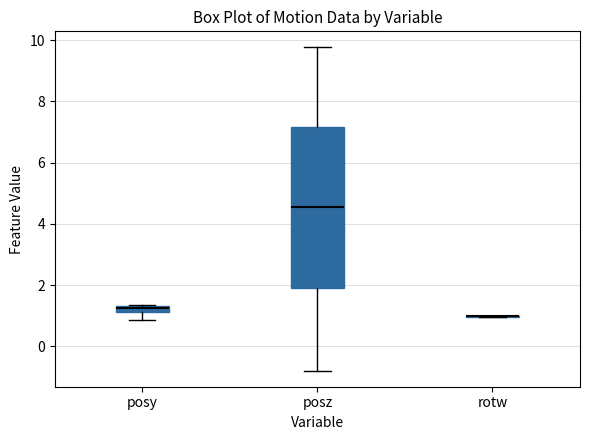

Comparing the boxes themselves (not the whiskers), which one is the tallest?

posz